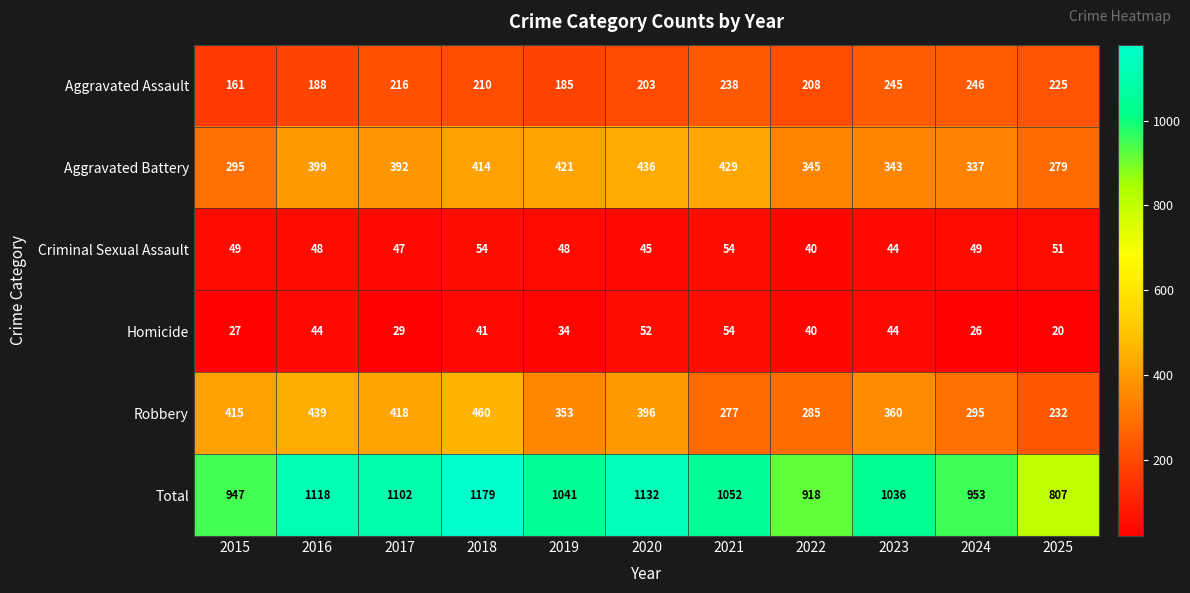

The Criminal Sexual Assault series shows 24 at 2023. True or false?

False